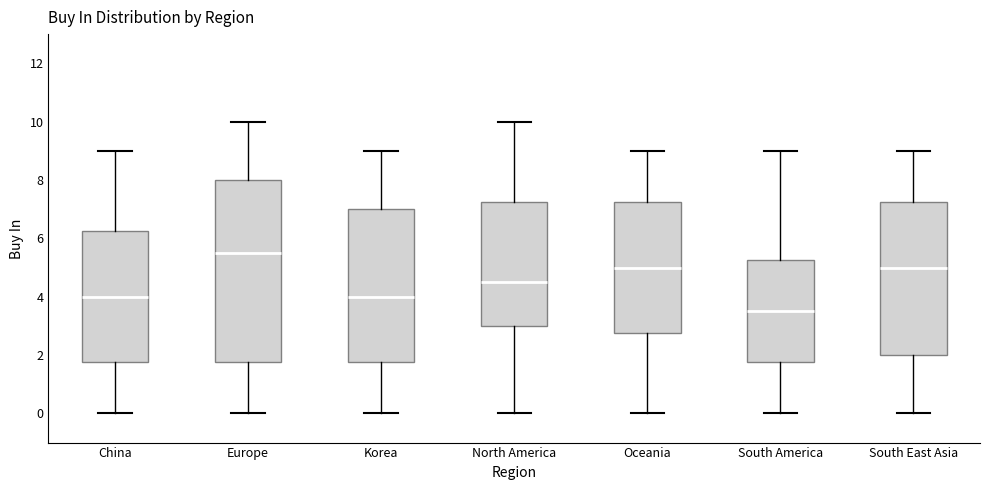

Reading left to right, transcribe this box plot: for each box, give where its median line is, the range the box spans, and where its two whiskers end, as read against the y-axis. The values are not printed on the chart, so give them approximately, as read against the axis.

China: median 4.0, box 1.8 to 6.2, whiskers 0.0 to 9.0
Europe: median 5.6, box 1.8 to 8.0, whiskers 0.0 to 10.0
Korea: median 4.0, box 1.8 to 7.0, whiskers 0.0 to 9.0
North America: median 4.6, box 3.0 to 7.2, whiskers 0.0 to 10.0
Oceania: median 5.0, box 2.8 to 7.2, whiskers 0.0 to 9.0
South America: median 3.6, box 1.8 to 5.2, whiskers 0.0 to 9.0
South East Asia: median 5.0, box 2.0 to 7.2, whiskers 0.0 to 9.0